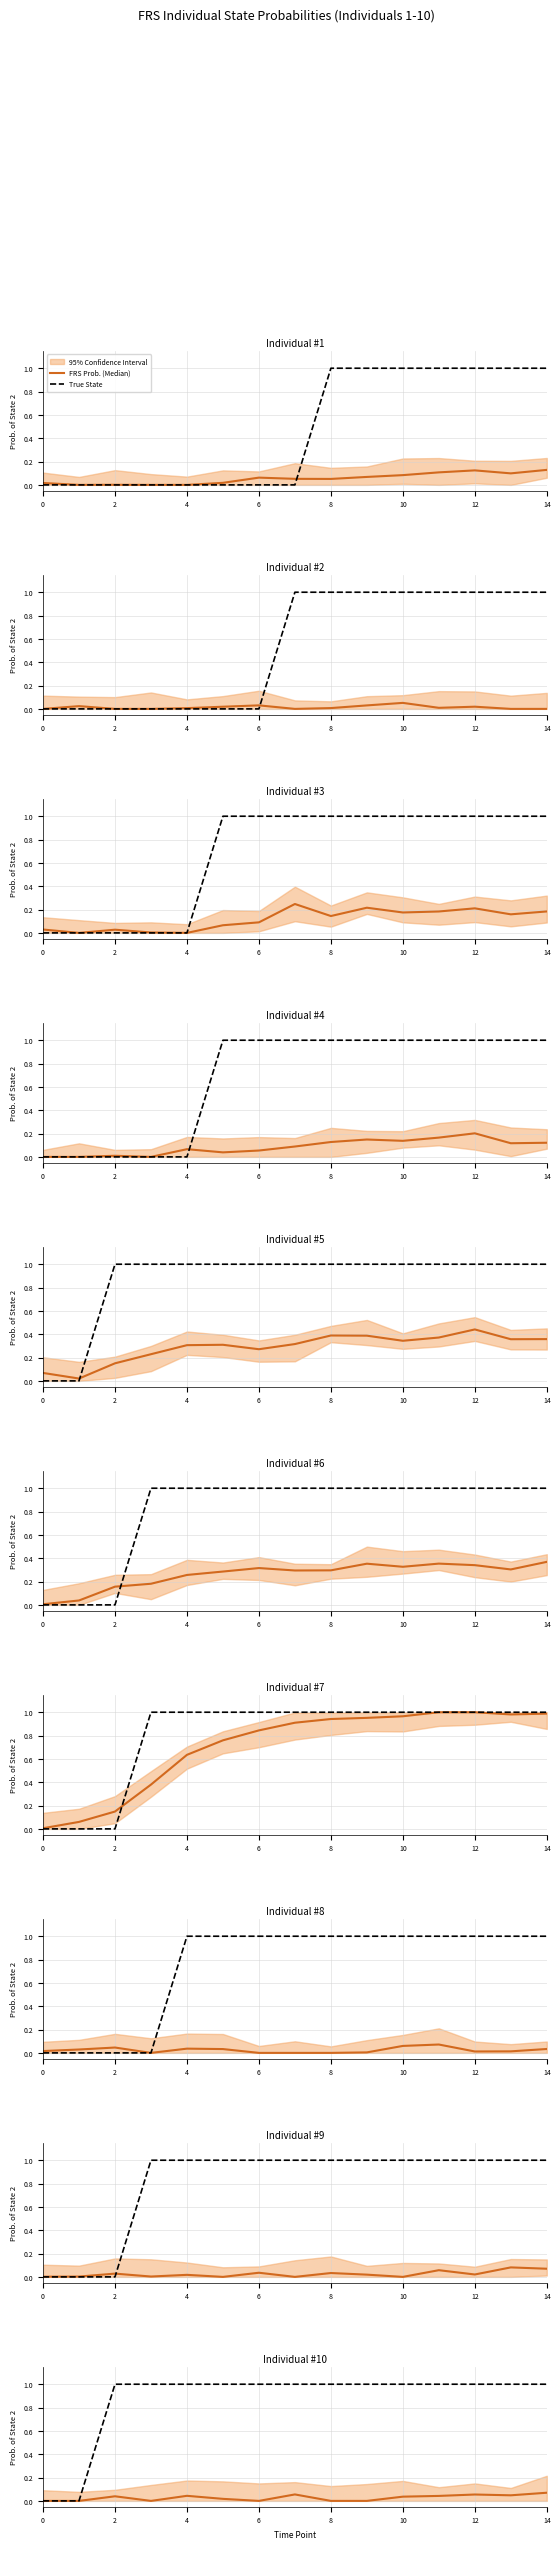

What is the total value across all series at 12?

1.0